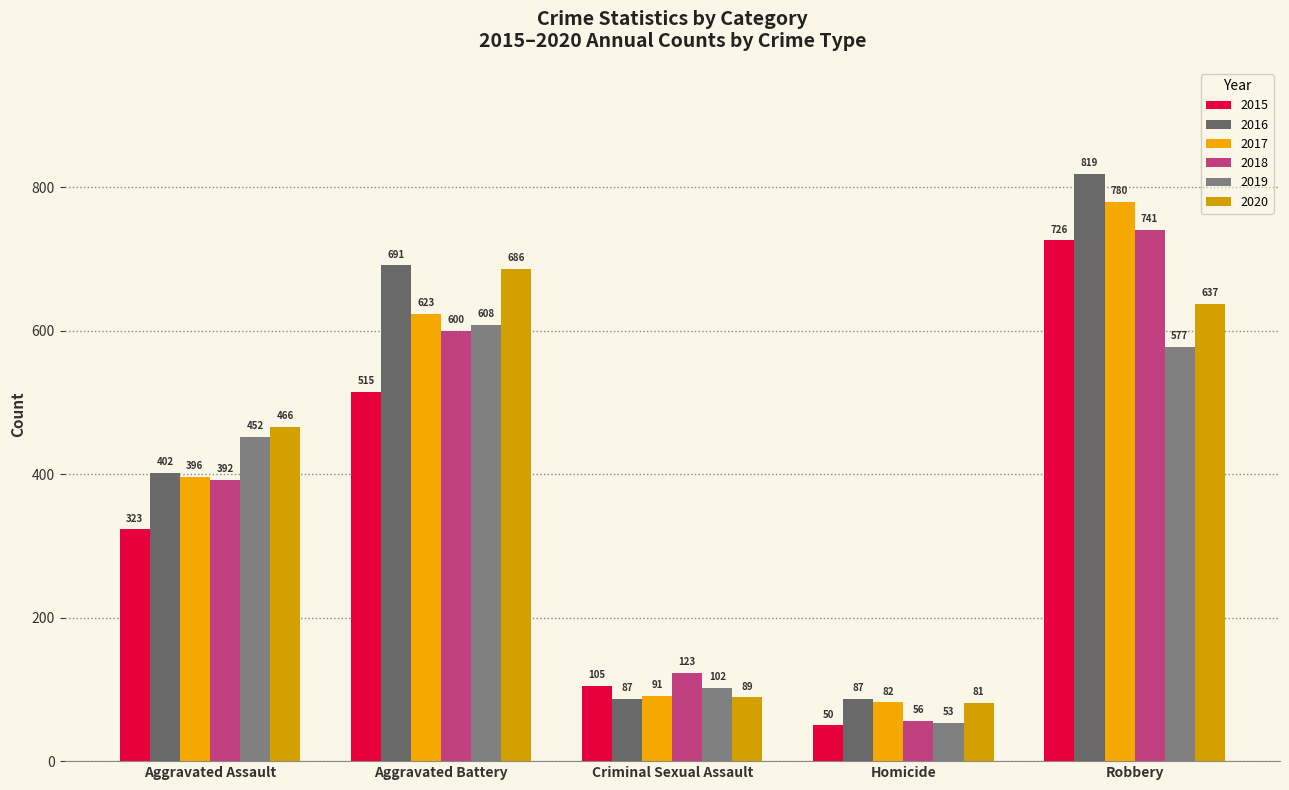

Reading left to right, extract all data points from this chart.

2015: 323	515	105	50	726
2016: 402	691	87	87	819
2017: 396	623	91	82	780
2018: 392	600	123	56	741
2019: 452	608	102	53	577
2020: 466	686	89	81	637